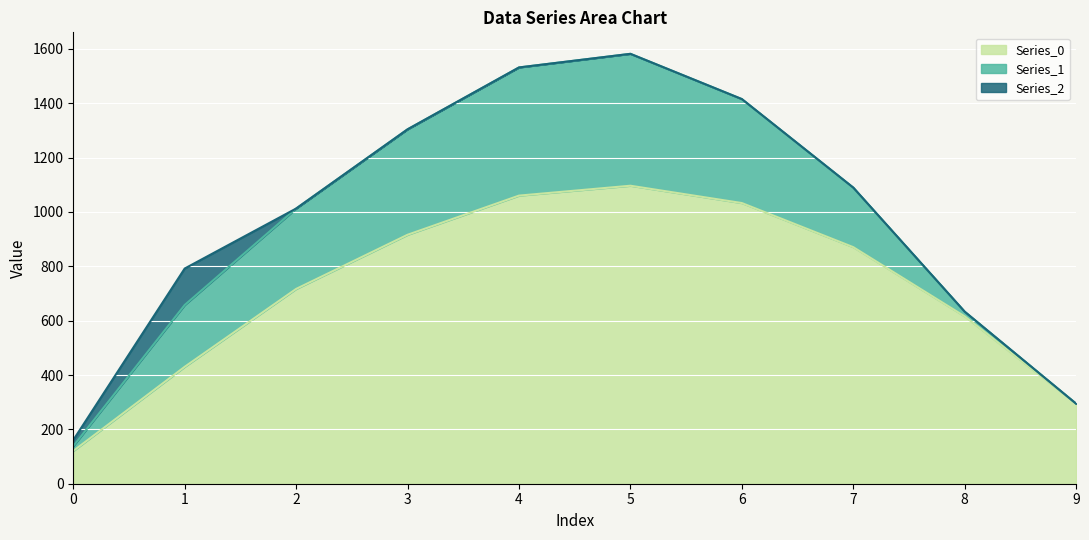

What is the value of the Series_1 point at the 4th from the left?

388.1